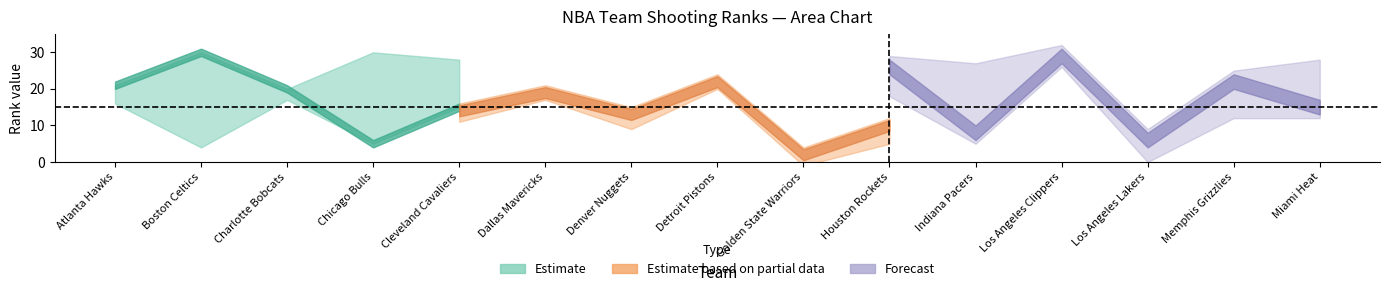

What is the greatest value displayed?

30